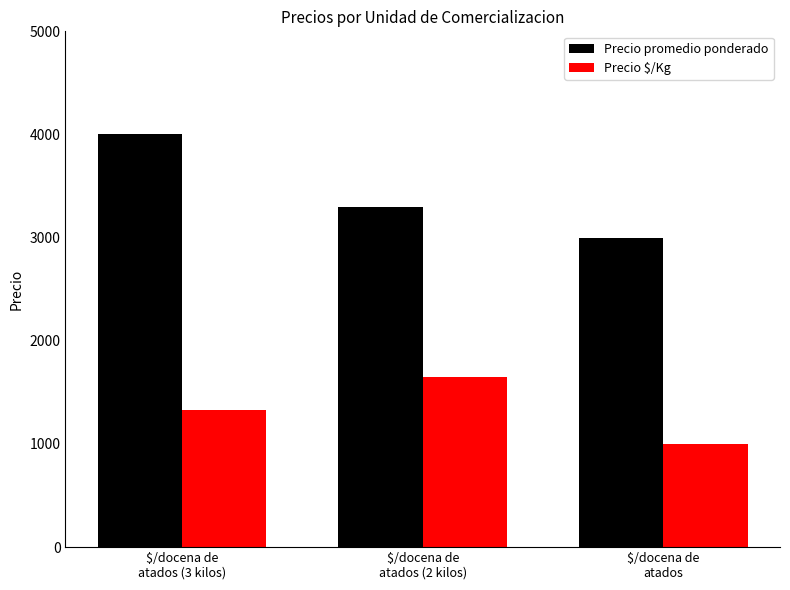

True or false: Precio promedio ponderado has a value of 4409 at $/docena de
atados (2 kilos).

False